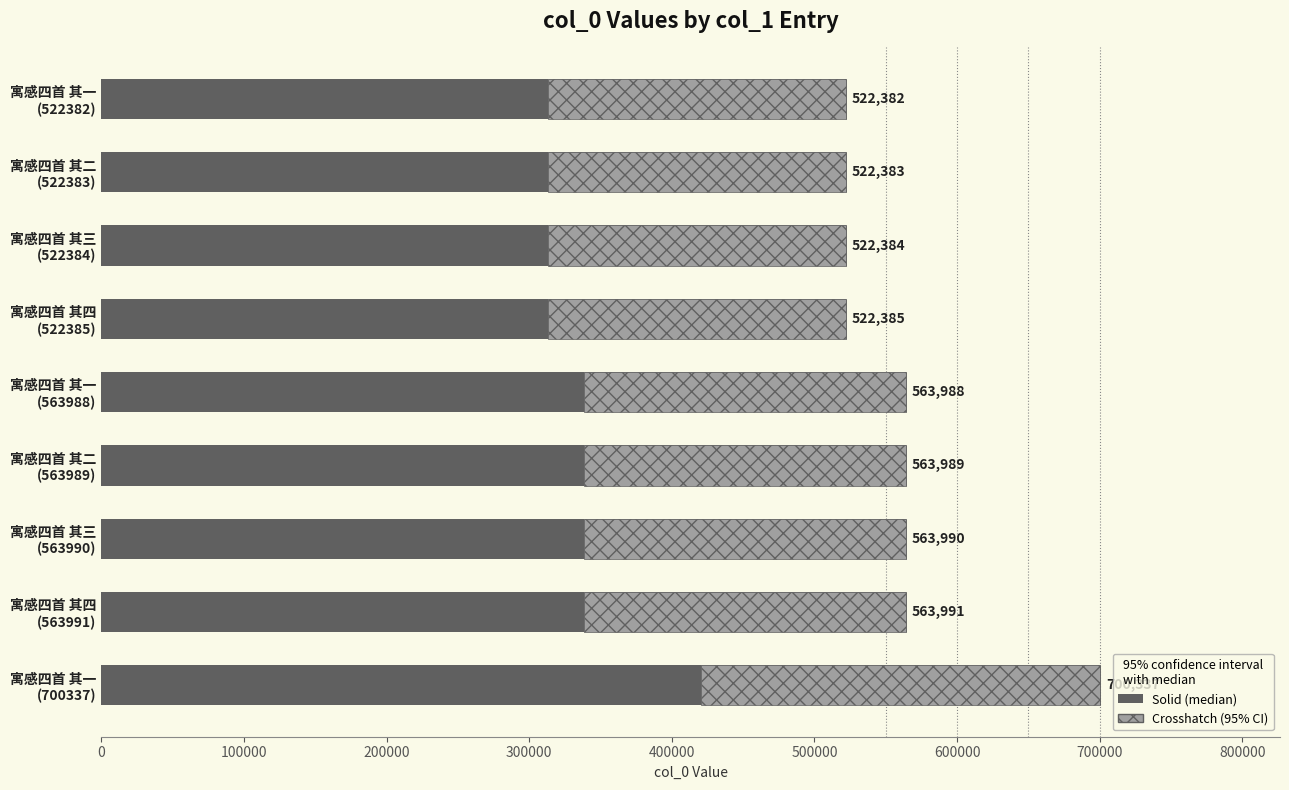

Which has a higher value, 寓感四首 其一 (522382) or 寓感四首 其二 (522383)?

寓感四首 其二 (522383)